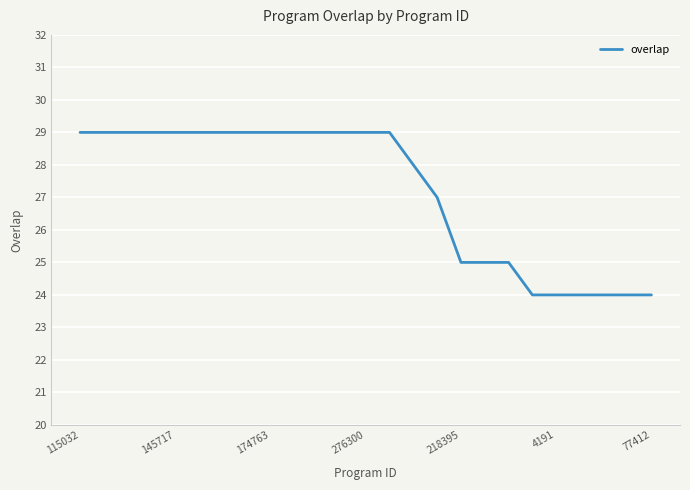

What is the smallest value displayed?

24